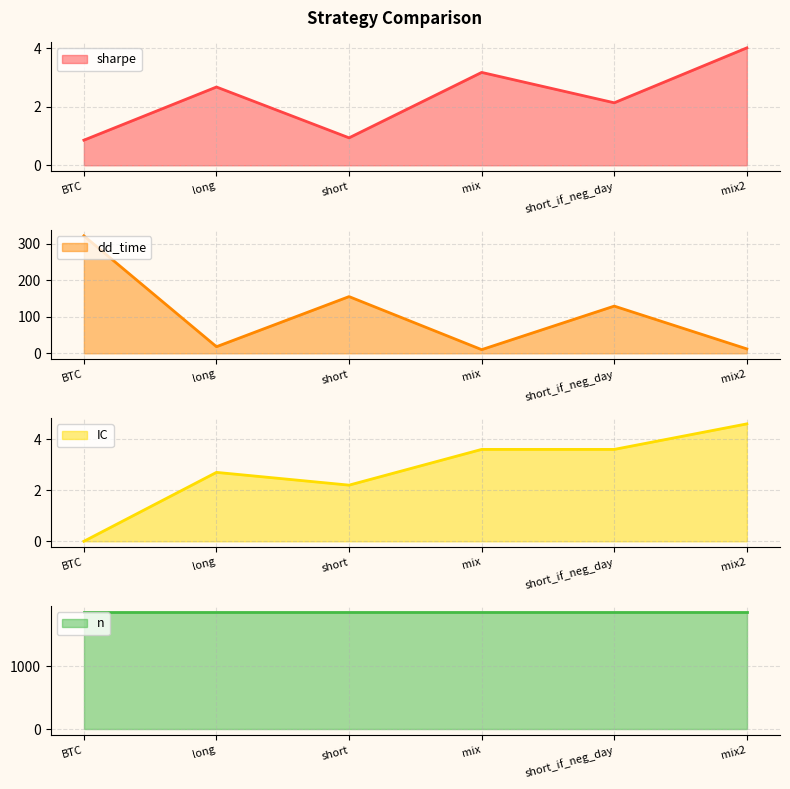

True or false: IC and dd_time cross at least once.

False